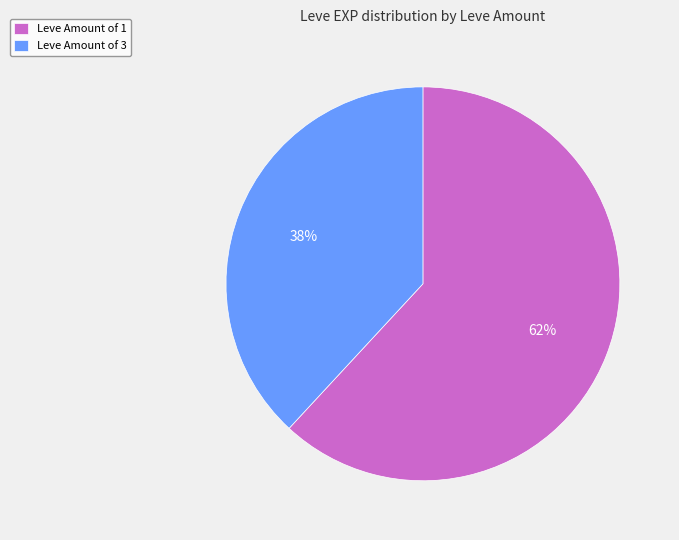

Rank the categories by value from highest to lowest.

Leve Amount of 1, Leve Amount of 3